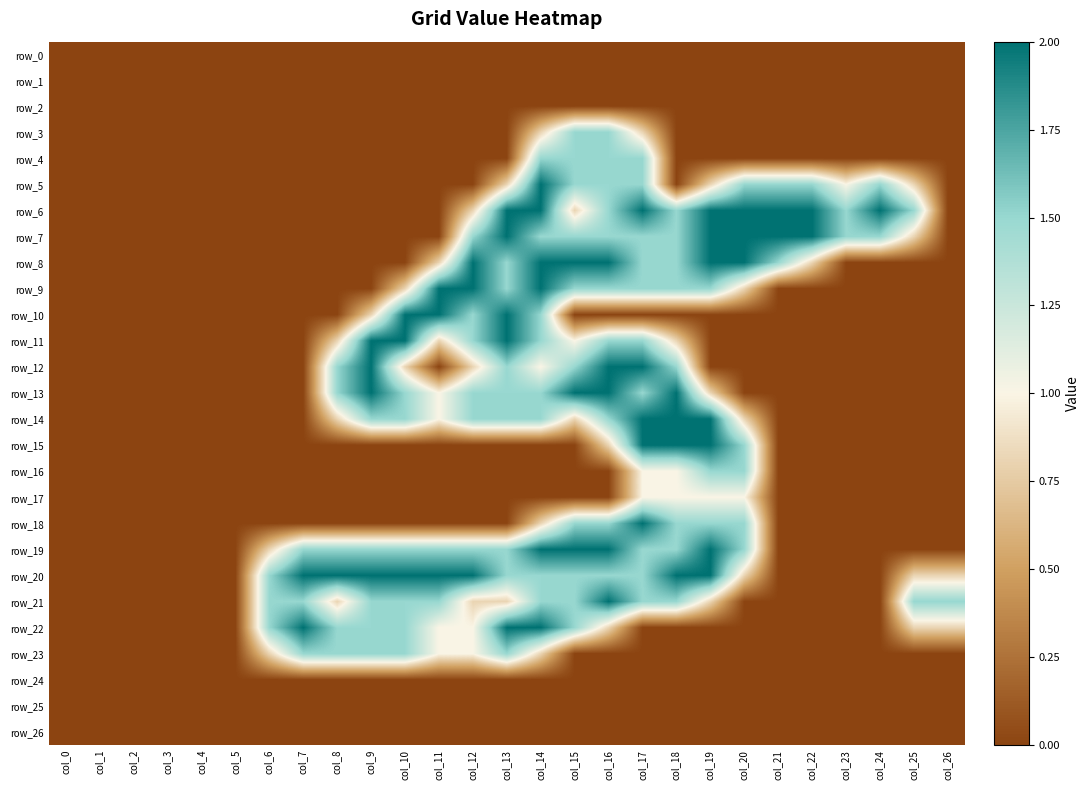

Reading left to right, transcribe all the data shown in this chart.

row_0: col_0=0.0	col_1=0.0	col_2=0.0	col_3=0.0	col_4=0.0	col_5=0.0	col_6=0.0	col_7=0.0	col_8=0.0	col_9=0.0	col_10=0.0	col_11=0.0	col_12=0.0	col_13=0.0	col_14=0.0	col_15=0.0	col_16=0.0	col_17=0.0	col_18=0.0	col_19=0.0	col_20=0.0	col_21=0.0	col_22=0.0	col_23=0.0	col_24=0.0	col_25=0.0	col_26=0.0
row_1: col_0=0.0	col_1=0.0	col_2=0.0	col_3=0.0	col_4=0.0	col_5=0.0	col_6=0.0	col_7=0.0	col_8=0.0	col_9=0.0	col_10=0.0	col_11=0.0	col_12=0.0	col_13=0.0	col_14=0.0	col_15=0.0	col_16=0.0	col_17=0.0	col_18=0.0	col_19=0.0	col_20=0.0	col_21=0.0	col_22=0.0	col_23=0.0	col_24=0.0	col_25=0.0	col_26=0.0
row_2: col_0=0.0	col_1=0.0	col_2=0.0	col_3=0.0	col_4=0.0	col_5=0.0	col_6=0.0	col_7=0.0	col_8=0.0	col_9=0.0	col_10=0.0	col_11=0.0	col_12=0.0	col_13=0.0	col_14=0.0	col_15=0.0	col_16=0.0	col_17=0.0	col_18=0.0	col_19=0.0	col_20=0.0	col_21=0.0	col_22=0.0	col_23=0.0	col_24=0.0	col_25=0.0	col_26=0.0
row_3: col_0=0.0	col_1=0.0	col_2=0.0	col_3=0.0	col_4=0.0	col_5=0.0	col_6=0.0	col_7=0.0	col_8=0.0	col_9=0.0	col_10=0.0	col_11=0.0	col_12=0.0	col_13=0.0	col_14=0.8	col_15=1.5	col_16=1.5	col_17=0.8	col_18=0.0	col_19=0.0	col_20=0.0	col_21=0.0	col_22=0.0	col_23=0.0	col_24=0.0	col_25=0.0	col_26=0.0
row_4: col_0=0.0	col_1=0.0	col_2=0.0	col_3=0.0	col_4=0.0	col_5=0.0	col_6=0.0	col_7=0.0	col_8=0.0	col_9=0.0	col_10=0.0	col_11=0.0	col_12=0.0	col_13=0.0	col_14=1.5	col_15=1.5	col_16=1.5	col_17=1.5	col_18=0.0	col_19=0.0	col_20=0.0	col_21=0.0	col_22=0.0	col_23=0.0	col_24=0.0	col_25=0.0	col_26=0.0
row_5: col_0=0.0	col_1=0.0	col_2=0.0	col_3=0.0	col_4=0.0	col_5=0.0	col_6=0.0	col_7=0.0	col_8=0.0	col_9=0.0	col_10=0.0	col_11=0.0	col_12=0.0	col_13=0.8	col_14=2.0	col_15=1.5	col_16=1.5	col_17=1.5	col_18=0.0	col_19=0.8	col_20=1.5	col_21=1.5	col_22=1.5	col_23=1.0	col_24=1.5	col_25=0.8	col_26=0.0
row_6: col_0=0.0	col_1=0.0	col_2=0.0	col_3=0.0	col_4=0.0	col_5=0.0	col_6=0.0	col_7=0.0	col_8=0.0	col_9=0.0	col_10=0.0	col_11=0.0	col_12=0.8	col_13=2.0	col_14=2.0	col_15=0.8	col_16=1.5	col_17=2.0	col_18=1.5	col_19=2.0	col_20=2.0	col_21=2.0	col_22=2.0	col_23=1.5	col_24=2.0	col_25=1.5	col_26=0.0
row_7: col_0=0.0	col_1=0.0	col_2=0.0	col_3=0.0	col_4=0.0	col_5=0.0	col_6=0.0	col_7=0.0	col_8=0.0	col_9=0.0	col_10=0.0	col_11=0.0	col_12=1.5	col_13=2.0	col_14=1.5	col_15=1.5	col_16=1.5	col_17=1.5	col_18=1.5	col_19=2.0	col_20=2.0	col_21=2.0	col_22=2.0	col_23=1.5	col_24=1.5	col_25=0.8	col_26=0.0
row_8: col_0=0.0	col_1=0.0	col_2=0.0	col_3=0.0	col_4=0.0	col_5=0.0	col_6=0.0	col_7=0.0	col_8=0.0	col_9=0.0	col_10=0.0	col_11=0.8	col_12=2.0	col_13=1.5	col_14=2.0	col_15=2.0	col_16=2.0	col_17=1.5	col_18=1.5	col_19=2.0	col_20=2.0	col_21=1.5	col_22=0.8	col_23=0.0	col_24=0.0	col_25=0.0	col_26=0.0
row_9: col_0=0.0	col_1=0.0	col_2=0.0	col_3=0.0	col_4=0.0	col_5=0.0	col_6=0.0	col_7=0.0	col_8=0.0	col_9=0.0	col_10=0.8	col_11=2.0	col_12=2.0	col_13=1.5	col_14=2.0	col_15=1.5	col_16=1.5	col_17=1.5	col_18=1.5	col_19=1.5	col_20=0.8	col_21=0.0	col_22=0.0	col_23=0.0	col_24=0.0	col_25=0.0	col_26=0.0
row_10: col_0=0.0	col_1=0.0	col_2=0.0	col_3=0.0	col_4=0.0	col_5=0.0	col_6=0.0	col_7=0.0	col_8=0.0	col_9=0.8	col_10=2.0	col_11=2.0	col_12=1.5	col_13=2.0	col_14=1.5	col_15=0.0	col_16=0.0	col_17=0.0	col_18=0.0	col_19=0.0	col_20=0.0	col_21=0.0	col_22=0.0	col_23=0.0	col_24=0.0	col_25=0.0	col_26=0.0
row_11: col_0=0.0	col_1=0.0	col_2=0.0	col_3=0.0	col_4=0.0	col_5=0.0	col_6=0.0	col_7=0.0	col_8=0.8	col_9=2.0	col_10=2.0	col_11=0.8	col_12=1.5	col_13=2.0	col_14=1.5	col_15=1.0	col_16=1.5	col_17=1.5	col_18=0.8	col_19=0.0	col_20=0.0	col_21=0.0	col_22=0.0	col_23=0.0	col_24=0.0	col_25=0.0	col_26=0.0
row_12: col_0=0.0	col_1=0.0	col_2=0.0	col_3=0.0	col_4=0.0	col_5=0.0	col_6=0.0	col_7=0.0	col_8=1.5	col_9=2.0	col_10=0.8	col_11=0.0	col_12=0.8	col_13=1.5	col_14=1.0	col_15=1.5	col_16=2.0	col_17=2.0	col_18=1.5	col_19=0.0	col_20=0.0	col_21=0.0	col_22=0.0	col_23=0.0	col_24=0.0	col_25=0.0	col_26=0.0
row_13: col_0=0.0	col_1=0.0	col_2=0.0	col_3=0.0	col_4=0.0	col_5=0.0	col_6=0.0	col_7=0.0	col_8=1.5	col_9=2.0	col_10=1.5	col_11=1.0	col_12=1.5	col_13=1.5	col_14=1.5	col_15=2.0	col_16=2.0	col_17=1.5	col_18=2.0	col_19=0.8	col_20=0.0	col_21=0.0	col_22=0.0	col_23=0.0	col_24=0.0	col_25=0.0	col_26=0.0
row_14: col_0=0.0	col_1=0.0	col_2=0.0	col_3=0.0	col_4=0.0	col_5=0.0	col_6=0.0	col_7=0.0	col_8=0.8	col_9=1.5	col_10=1.5	col_11=1.0	col_12=1.5	col_13=1.5	col_14=1.5	col_15=0.8	col_16=1.5	col_17=2.0	col_18=2.0	col_19=2.0	col_20=0.8	col_21=0.0	col_22=0.0	col_23=0.0	col_24=0.0	col_25=0.0	col_26=0.0
row_15: col_0=0.0	col_1=0.0	col_2=0.0	col_3=0.0	col_4=0.0	col_5=0.0	col_6=0.0	col_7=0.0	col_8=0.0	col_9=0.0	col_10=0.0	col_11=0.0	col_12=0.0	col_13=0.0	col_14=0.0	col_15=0.0	col_16=0.8	col_17=2.0	col_18=2.0	col_19=2.0	col_20=1.5	col_21=0.0	col_22=0.0	col_23=0.0	col_24=0.0	col_25=0.0	col_26=0.0
row_16: col_0=0.0	col_1=0.0	col_2=0.0	col_3=0.0	col_4=0.0	col_5=0.0	col_6=0.0	col_7=0.0	col_8=0.0	col_9=0.0	col_10=0.0	col_11=0.0	col_12=0.0	col_13=0.0	col_14=0.0	col_15=0.0	col_16=0.0	col_17=1.0	col_18=1.0	col_19=1.5	col_20=1.5	col_21=0.0	col_22=0.0	col_23=0.0	col_24=0.0	col_25=0.0	col_26=0.0
row_17: col_0=0.0	col_1=0.0	col_2=0.0	col_3=0.0	col_4=0.0	col_5=0.0	col_6=0.0	col_7=0.0	col_8=0.0	col_9=0.0	col_10=0.0	col_11=0.0	col_12=0.0	col_13=0.0	col_14=0.0	col_15=0.0	col_16=0.0	col_17=1.0	col_18=1.0	col_19=1.0	col_20=1.0	col_21=0.0	col_22=0.0	col_23=0.0	col_24=0.0	col_25=0.0	col_26=0.0
row_18: col_0=0.0	col_1=0.0	col_2=0.0	col_3=0.0	col_4=0.0	col_5=0.0	col_6=0.0	col_7=0.0	col_8=0.0	col_9=0.0	col_10=0.0	col_11=0.0	col_12=0.0	col_13=0.0	col_14=0.8	col_15=1.5	col_16=1.5	col_17=2.0	col_18=1.5	col_19=1.5	col_20=1.5	col_21=0.0	col_22=0.0	col_23=0.0	col_24=0.0	col_25=0.0	col_26=0.0
row_19: col_0=0.0	col_1=0.0	col_2=0.0	col_3=0.0	col_4=0.0	col_5=0.0	col_6=0.8	col_7=1.5	col_8=1.5	col_9=1.5	col_10=1.5	col_11=1.5	col_12=1.5	col_13=1.5	col_14=2.0	col_15=2.0	col_16=2.0	col_17=1.5	col_18=1.5	col_19=2.0	col_20=1.5	col_21=0.0	col_22=0.0	col_23=0.0	col_24=0.0	col_25=0.0	col_26=0.0
row_20: col_0=0.0	col_1=0.0	col_2=0.0	col_3=0.0	col_4=0.0	col_5=0.0	col_6=1.5	col_7=2.0	col_8=2.0	col_9=2.0	col_10=2.0	col_11=2.0	col_12=2.0	col_13=1.5	col_14=1.5	col_15=1.5	col_16=1.5	col_17=1.5	col_18=2.0	col_19=2.0	col_20=0.8	col_21=0.0	col_22=0.0	col_23=0.0	col_24=0.0	col_25=0.8	col_26=0.8
row_21: col_0=0.0	col_1=0.0	col_2=0.0	col_3=0.0	col_4=0.0	col_5=0.0	col_6=1.5	col_7=1.5	col_8=0.8	col_9=1.5	col_10=1.5	col_11=1.5	col_12=0.8	col_13=0.8	col_14=1.5	col_15=1.5	col_16=2.0	col_17=1.5	col_18=1.5	col_19=0.8	col_20=0.0	col_21=0.0	col_22=0.0	col_23=0.0	col_24=0.0	col_25=1.5	col_26=1.5
row_22: col_0=0.0	col_1=0.0	col_2=0.0	col_3=0.0	col_4=0.0	col_5=0.0	col_6=1.5	col_7=2.0	col_8=1.5	col_9=1.5	col_10=1.5	col_11=1.0	col_12=1.0	col_13=2.0	col_14=2.0	col_15=1.5	col_16=0.8	col_17=0.0	col_18=0.0	col_19=0.0	col_20=0.0	col_21=0.0	col_22=0.0	col_23=0.0	col_24=0.0	col_25=0.8	col_26=0.8
row_23: col_0=0.0	col_1=0.0	col_2=0.0	col_3=0.0	col_4=0.0	col_5=0.0	col_6=0.8	col_7=1.5	col_8=1.5	col_9=1.5	col_10=1.5	col_11=1.0	col_12=1.0	col_13=1.5	col_14=0.8	col_15=0.0	col_16=0.0	col_17=0.0	col_18=0.0	col_19=0.0	col_20=0.0	col_21=0.0	col_22=0.0	col_23=0.0	col_24=0.0	col_25=0.0	col_26=0.0
row_24: col_0=0.0	col_1=0.0	col_2=0.0	col_3=0.0	col_4=0.0	col_5=0.0	col_6=0.0	col_7=0.0	col_8=0.0	col_9=0.0	col_10=0.0	col_11=0.0	col_12=0.0	col_13=0.0	col_14=0.0	col_15=0.0	col_16=0.0	col_17=0.0	col_18=0.0	col_19=0.0	col_20=0.0	col_21=0.0	col_22=0.0	col_23=0.0	col_24=0.0	col_25=0.0	col_26=0.0
row_25: col_0=0.0	col_1=0.0	col_2=0.0	col_3=0.0	col_4=0.0	col_5=0.0	col_6=0.0	col_7=0.0	col_8=0.0	col_9=0.0	col_10=0.0	col_11=0.0	col_12=0.0	col_13=0.0	col_14=0.0	col_15=0.0	col_16=0.0	col_17=0.0	col_18=0.0	col_19=0.0	col_20=0.0	col_21=0.0	col_22=0.0	col_23=0.0	col_24=0.0	col_25=0.0	col_26=0.0
row_26: col_0=0.0	col_1=0.0	col_2=0.0	col_3=0.0	col_4=0.0	col_5=0.0	col_6=0.0	col_7=0.0	col_8=0.0	col_9=0.0	col_10=0.0	col_11=0.0	col_12=0.0	col_13=0.0	col_14=0.0	col_15=0.0	col_16=0.0	col_17=0.0	col_18=0.0	col_19=0.0	col_20=0.0	col_21=0.0	col_22=0.0	col_23=0.0	col_24=0.0	col_25=0.0	col_26=0.0